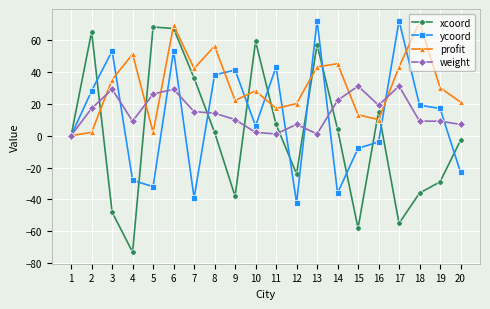

True or false: xcoord and profit intersect in this chart.

True